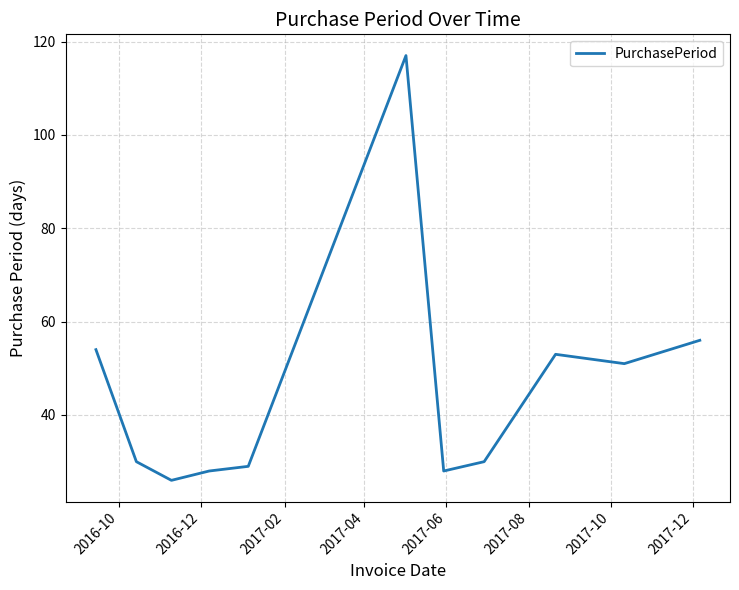

What is the difference between the maximum and minimum values?

91